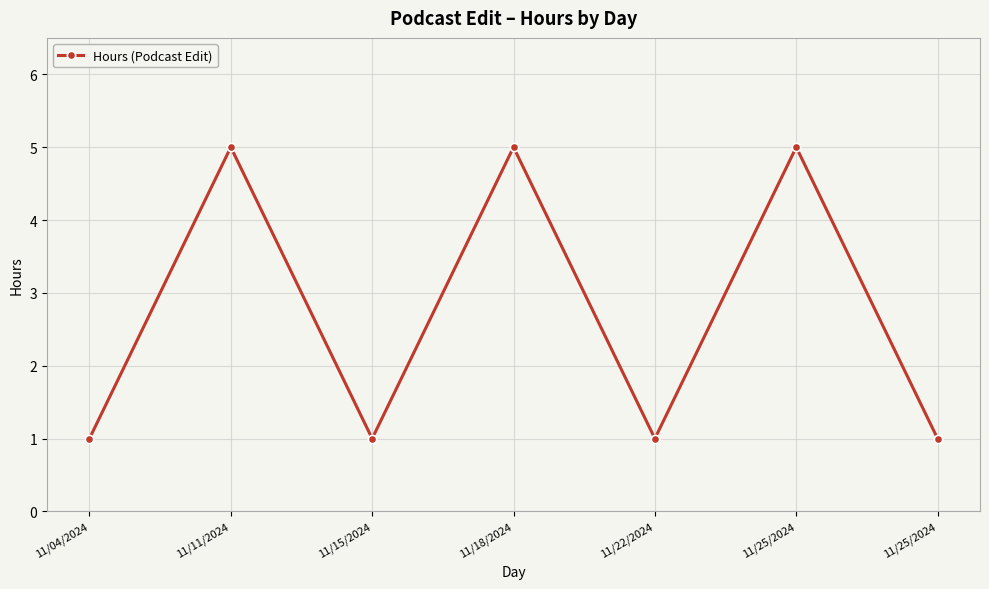

What is the greatest value displayed?

5